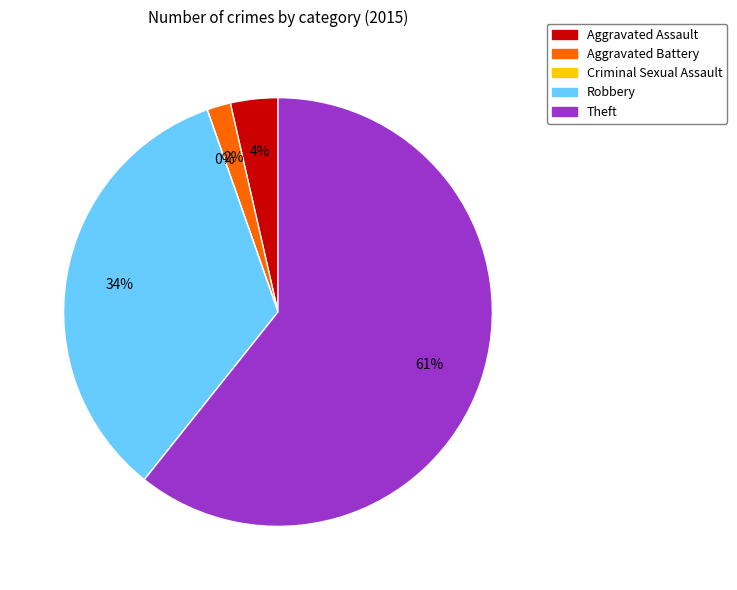

Does any single category account for the majority?

Yes